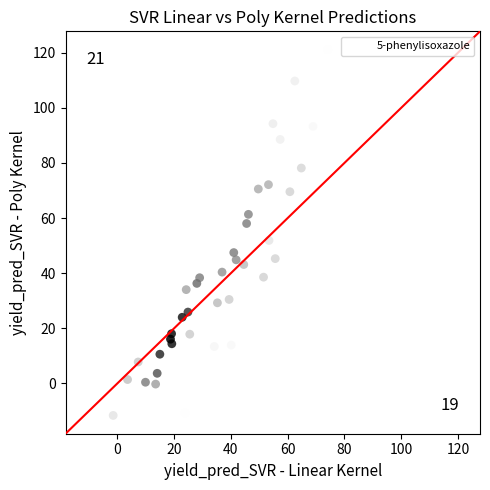

What Y value in the scatter plot is closest to 54?

51.9